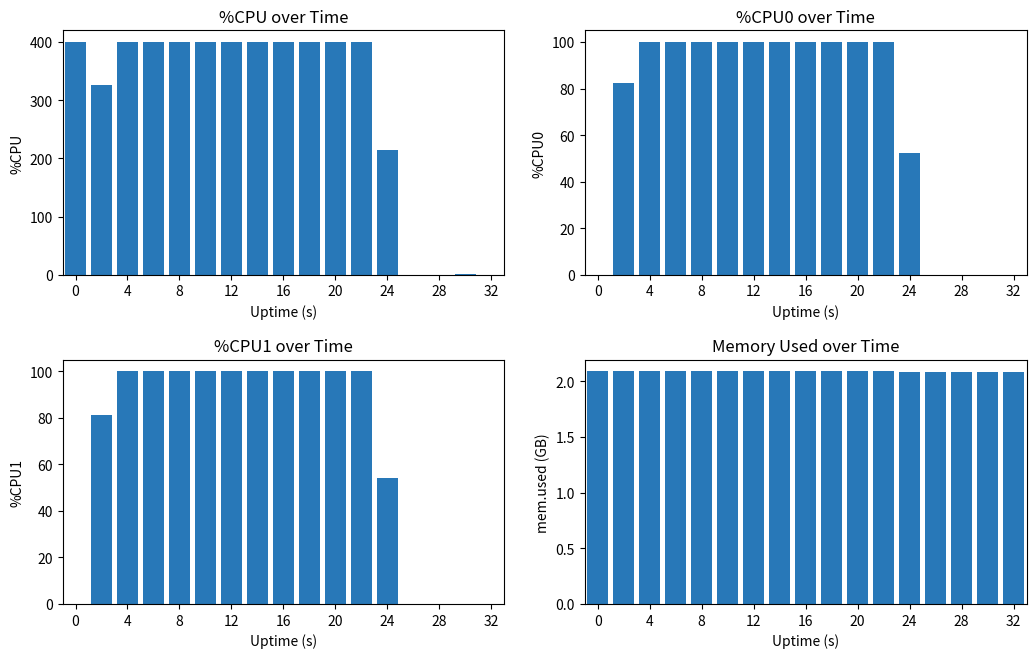

What is the average value of the mem.used (GB) series?

2.1